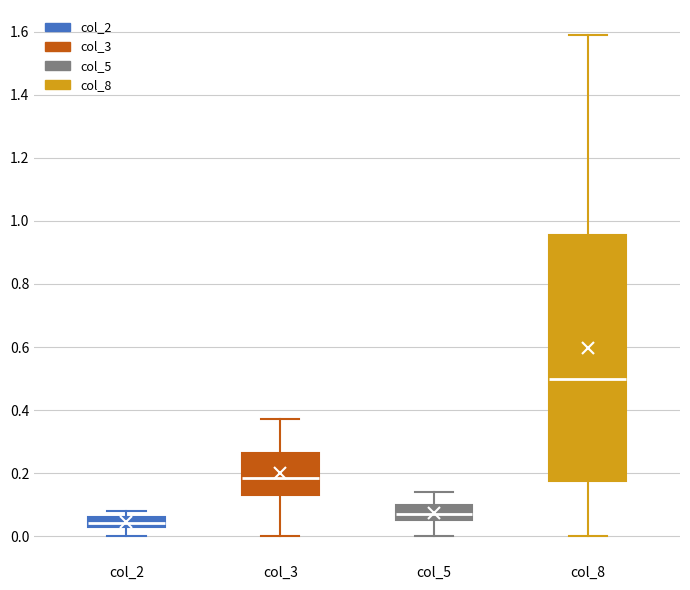

Which box is the tallest, from its lower edge to its upper edge?

col_8